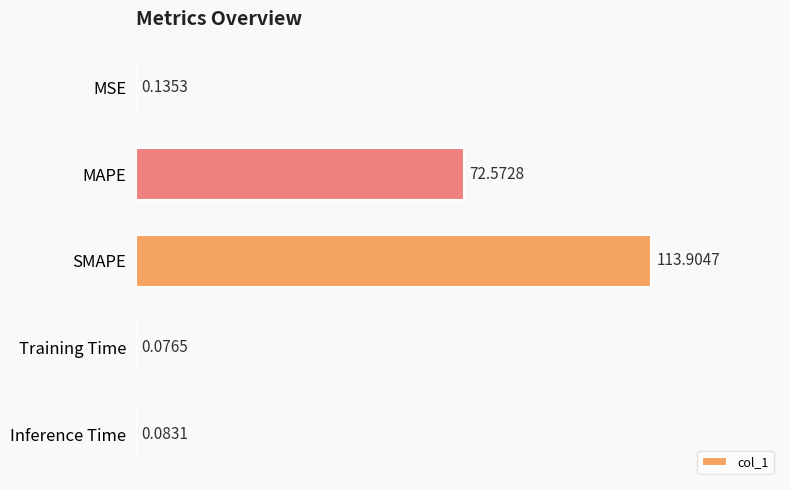

Where is the data nearest to the value 56?

MAPE